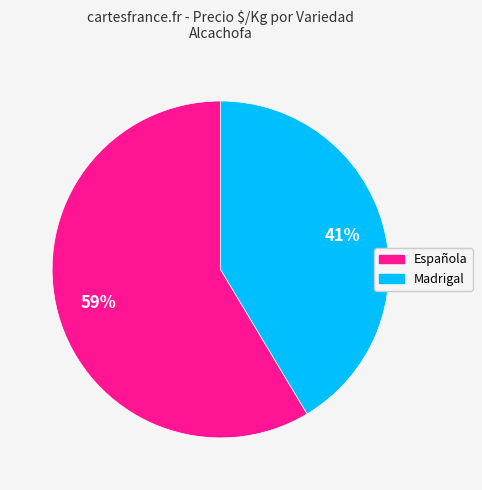

How many slices are in this pie chart?

2